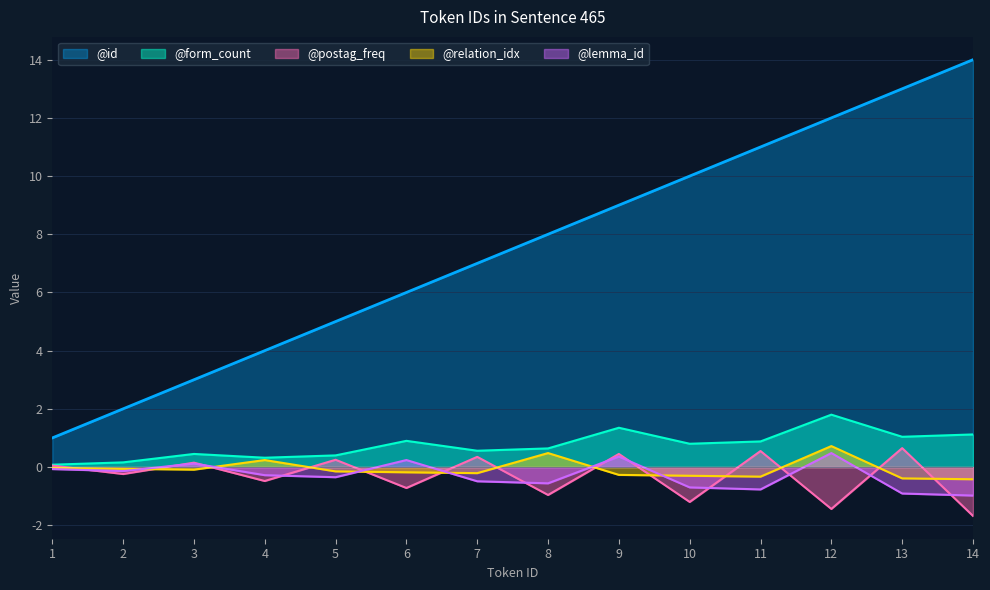

True or false: the data shows 1 at 3.

False